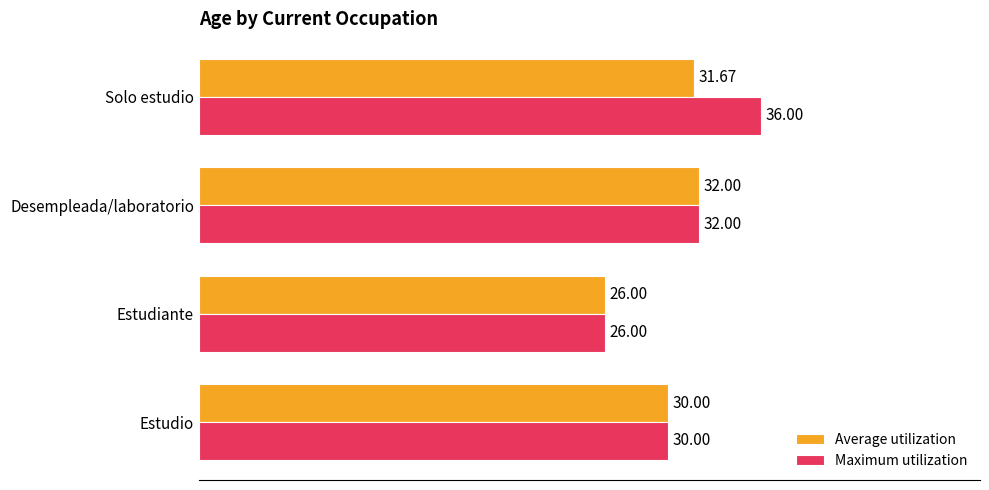

List the labels in order of Maximum utilization value, largest first.

Solo estudio, Desempleada/laboratorio, Estudio, Estudiante